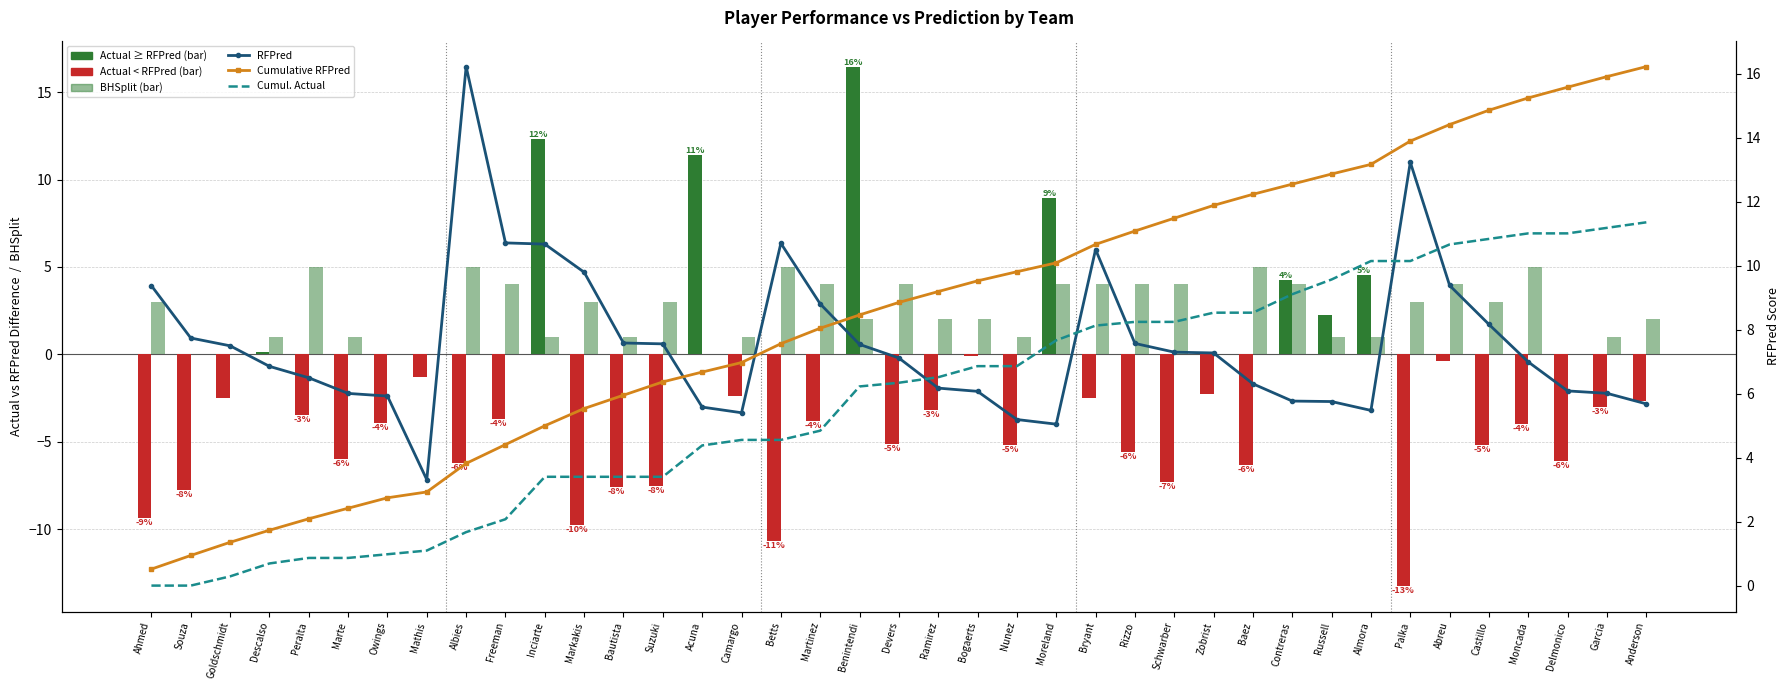

What is the maximum value for Cumulative RFPred?

16.2